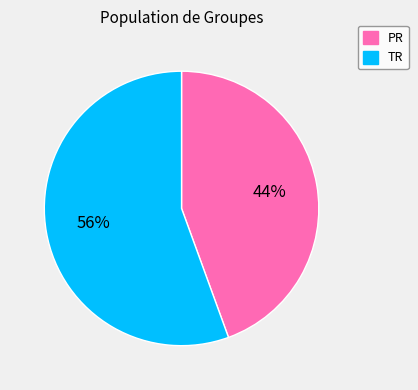

Which has a higher value, TR or PR?

TR